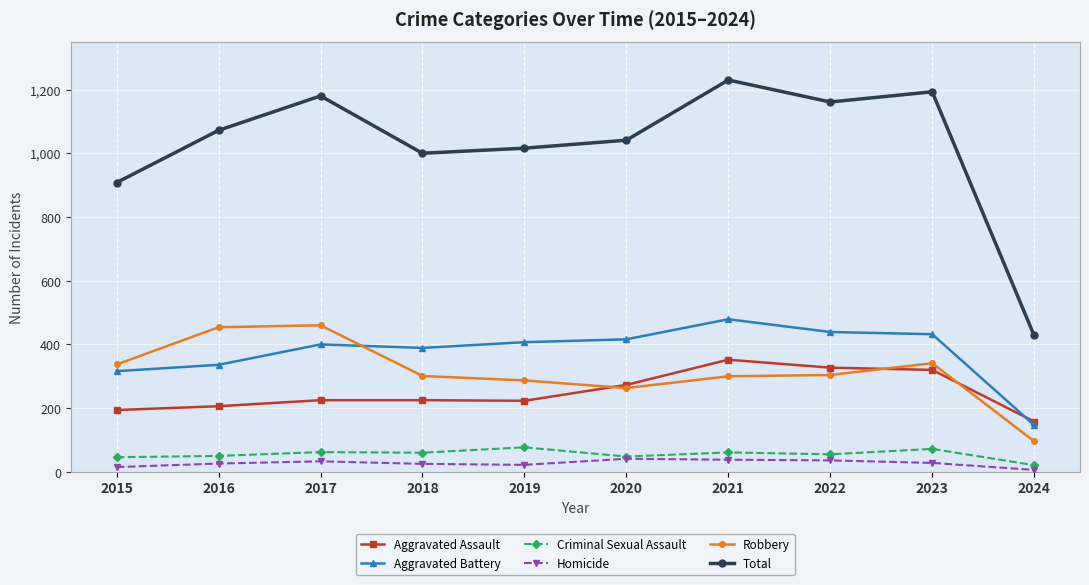

True or false: Aggravated Battery and Total intersect in this chart.

False